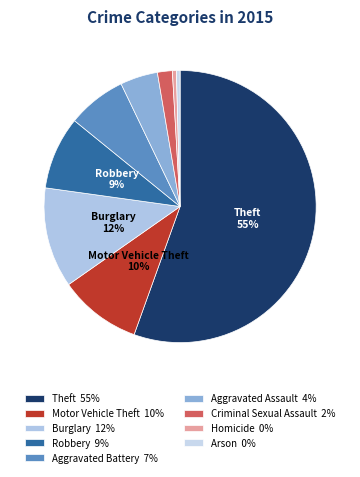

What is the largest slice in the pie chart?

Theft